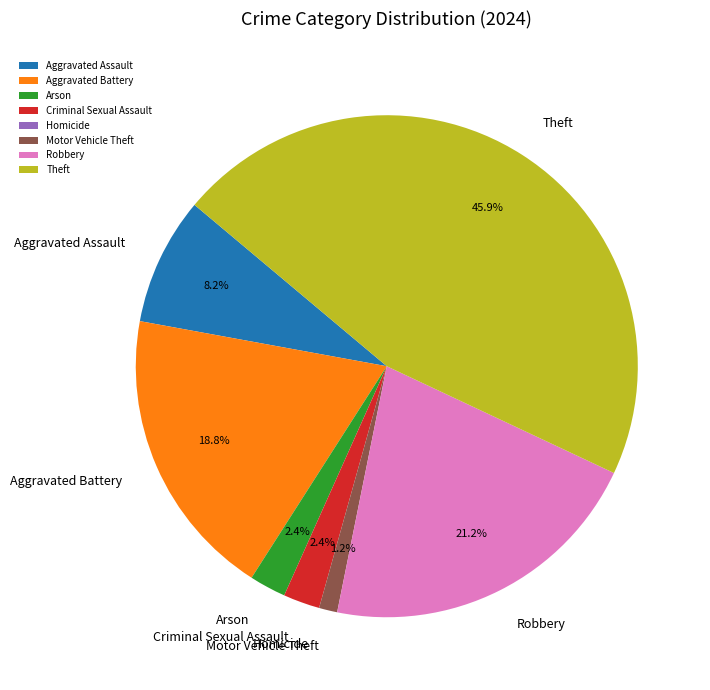

What percentage is the Criminal Sexual Assault slice, to the nearest percent?

2%